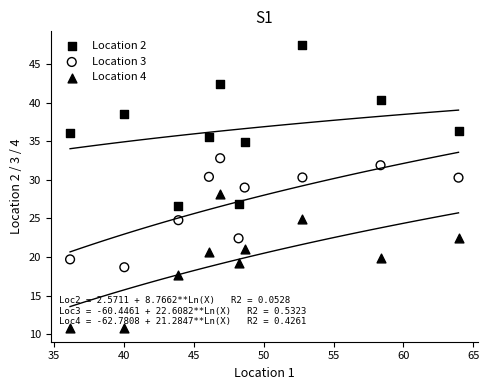

Which series contains the highest Y value?

Location 2